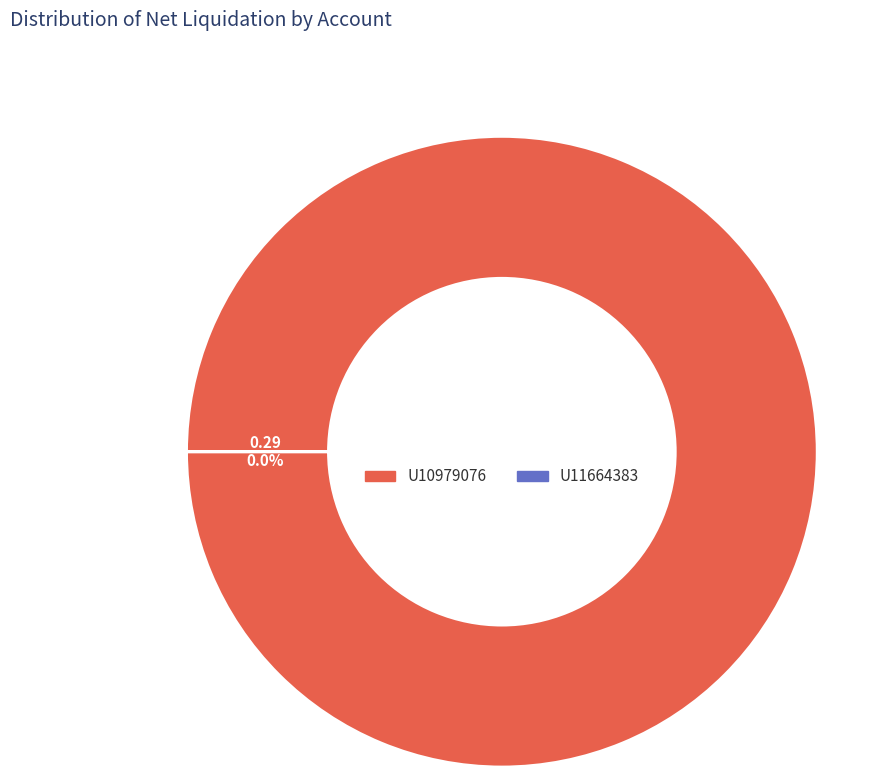

How many slices are in this pie chart?

2